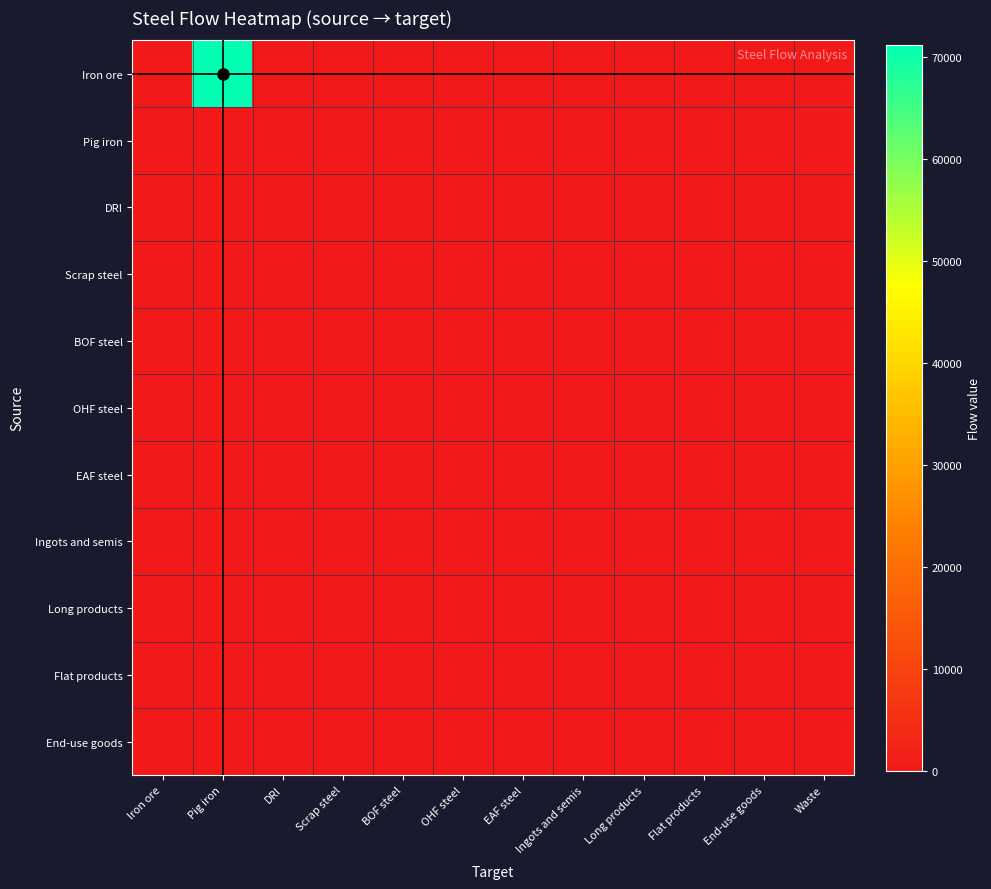

Reading left to right, list all the values displayed in this chart.

Iron ore: Iron ore=0.0	Pig iron=71235.9	DRI=0.0	Scrap steel=0.0	BOF steel=0.0	OHF steel=0.0	EAF steel=0.0	Ingots and semis=0.0	Long products=0.0	Flat products=0.0	End-use goods=0.0	Waste=0.0
Pig iron: Iron ore=0.0	Pig iron=0.0	DRI=0.0	Scrap steel=0.0	BOF steel=0.0	OHF steel=0.0	EAF steel=0.0	Ingots and semis=0.0	Long products=0.0	Flat products=0.0	End-use goods=0.0	Waste=448.8
DRI: Iron ore=0.0	Pig iron=0.0	DRI=0.0	Scrap steel=0.0	BOF steel=0.0	OHF steel=0.0	EAF steel=0.0	Ingots and semis=0.0	Long products=0.0	Flat products=0.0	End-use goods=0.0	Waste=0.0
Scrap steel: Iron ore=0.0	Pig iron=0.0	DRI=0.0	Scrap steel=0.0	BOF steel=0.0	OHF steel=0.0	EAF steel=0.0	Ingots and semis=0.0	Long products=0.0	Flat products=0.0	End-use goods=0.0	Waste=0.0
BOF steel: Iron ore=0.0	Pig iron=0.0	DRI=0.0	Scrap steel=0.0	BOF steel=0.0	OHF steel=0.0	EAF steel=0.0	Ingots and semis=0.0	Long products=0.0	Flat products=0.0	End-use goods=0.0	Waste=0.0
OHF steel: Iron ore=0.0	Pig iron=0.0	DRI=0.0	Scrap steel=0.0	BOF steel=0.0	OHF steel=0.0	EAF steel=0.0	Ingots and semis=0.0	Long products=0.0	Flat products=0.0	End-use goods=0.0	Waste=0.0
EAF steel: Iron ore=0.0	Pig iron=0.0	DRI=0.0	Scrap steel=0.0	BOF steel=0.0	OHF steel=0.0	EAF steel=0.0	Ingots and semis=0.0	Long products=0.0	Flat products=0.0	End-use goods=0.0	Waste=0.0
Ingots and semis: Iron ore=0.0	Pig iron=0.0	DRI=0.0	Scrap steel=0.0	BOF steel=0.0	OHF steel=0.0	EAF steel=0.0	Ingots and semis=0.0	Long products=0.0	Flat products=0.0	End-use goods=0.0	Waste=0.0
Long products: Iron ore=0.0	Pig iron=0.0	DRI=0.0	Scrap steel=0.0	BOF steel=0.0	OHF steel=0.0	EAF steel=0.0	Ingots and semis=0.0	Long products=0.0	Flat products=0.0	End-use goods=0.0	Waste=0.0
Flat products: Iron ore=0.0	Pig iron=0.0	DRI=0.0	Scrap steel=0.0	BOF steel=0.0	OHF steel=0.0	EAF steel=0.0	Ingots and semis=0.0	Long products=0.0	Flat products=0.0	End-use goods=0.0	Waste=0.0
End-use goods: Iron ore=0.0	Pig iron=0.0	DRI=0.0	Scrap steel=0.0	BOF steel=0.0	OHF steel=0.0	EAF steel=0.0	Ingots and semis=0.0	Long products=0.0	Flat products=0.0	End-use goods=0.0	Waste=0.0